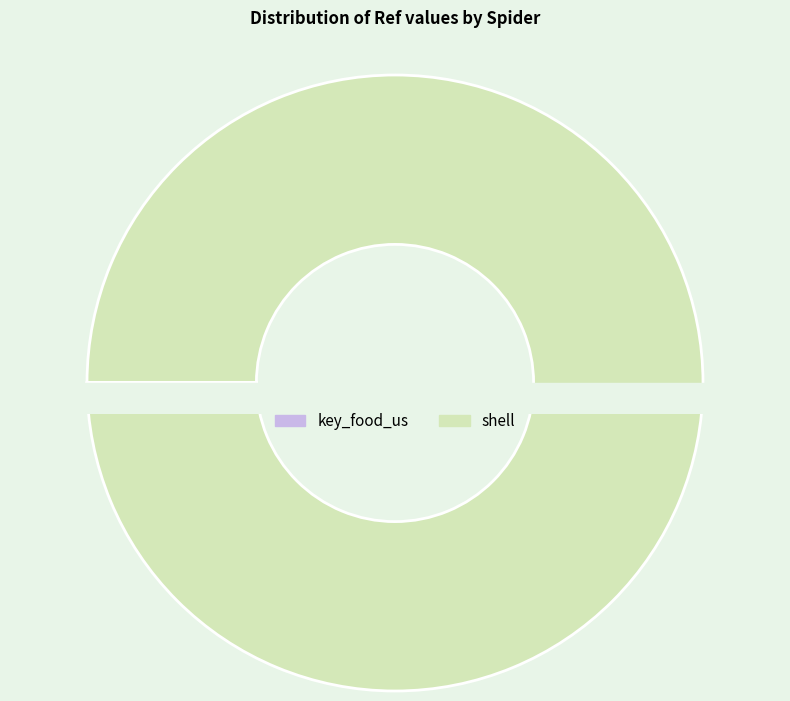

Combined, what portion of the pie is shell and key_food_us?

100.0%